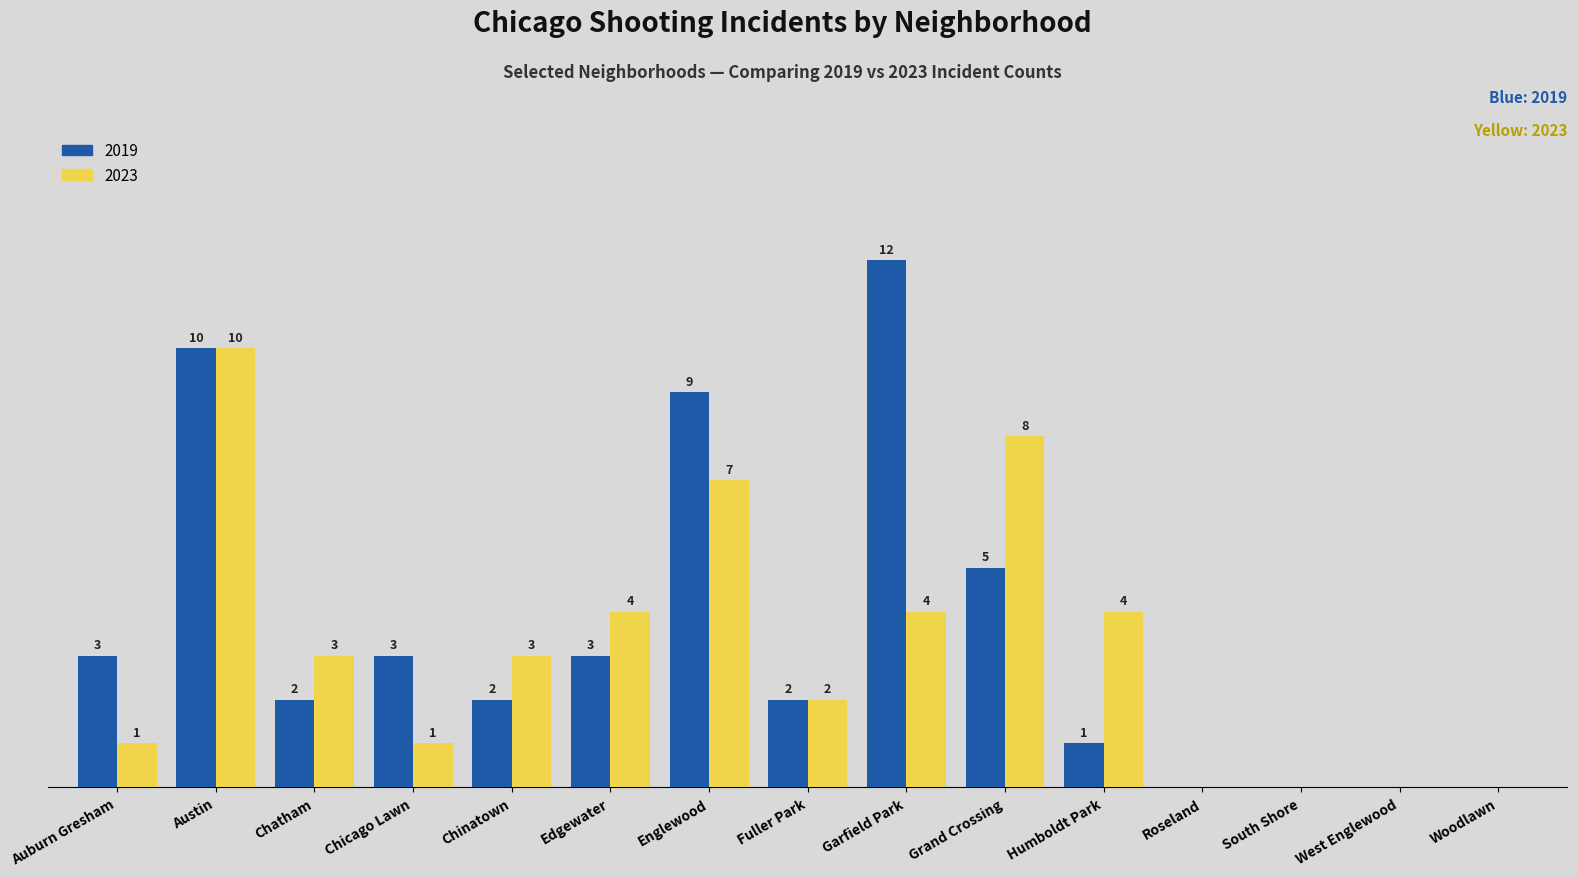

At which category does the chart reach its peak across all series?

Garfield Park